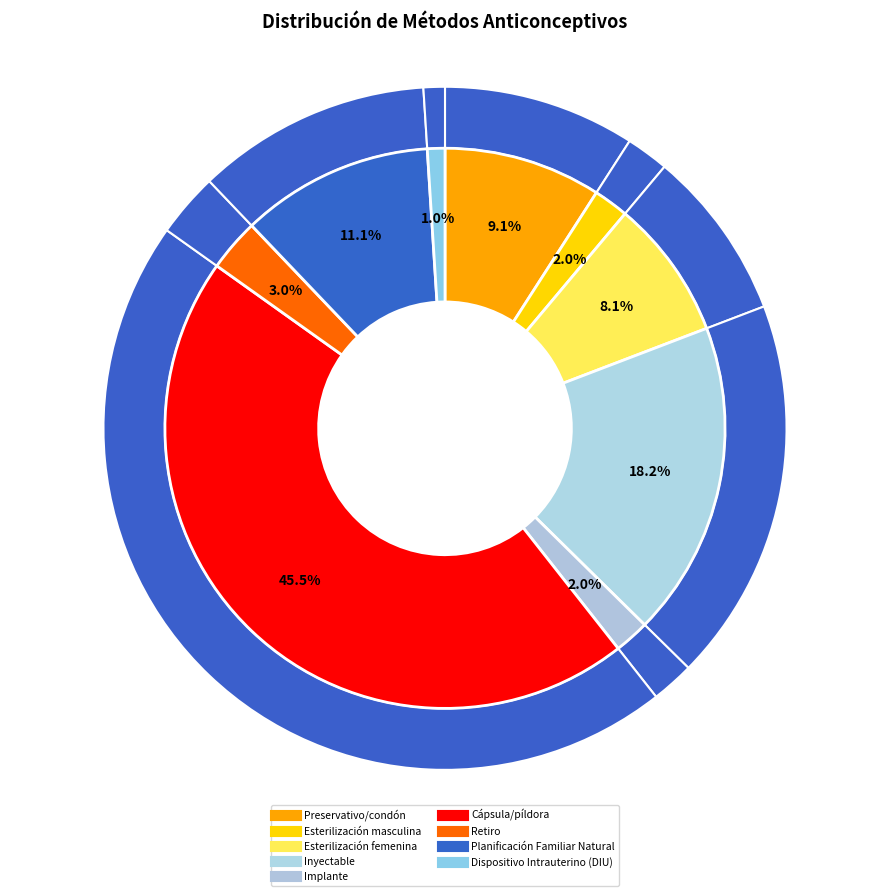

Count the number of slices in the pie.

9